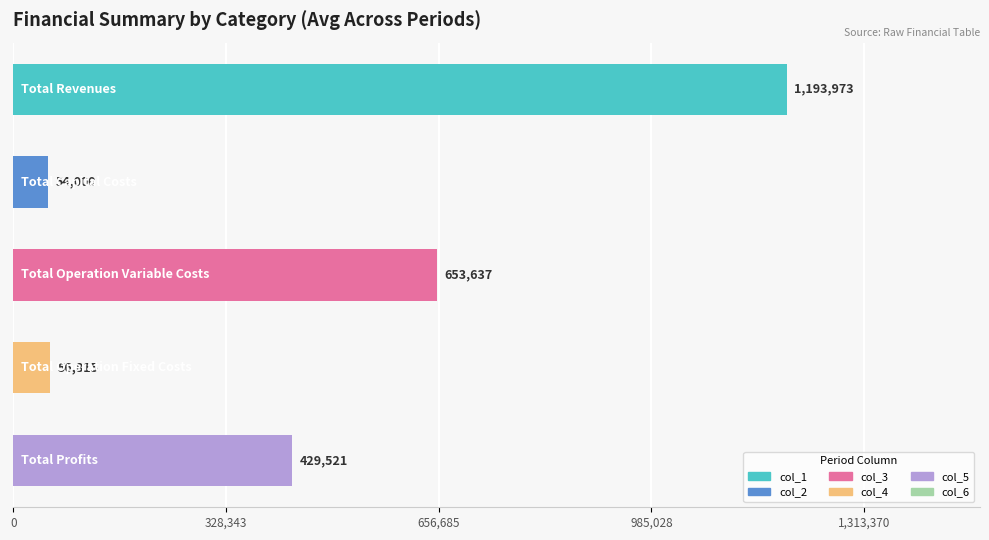

What is the maximum value shown in the chart?

1193972.8